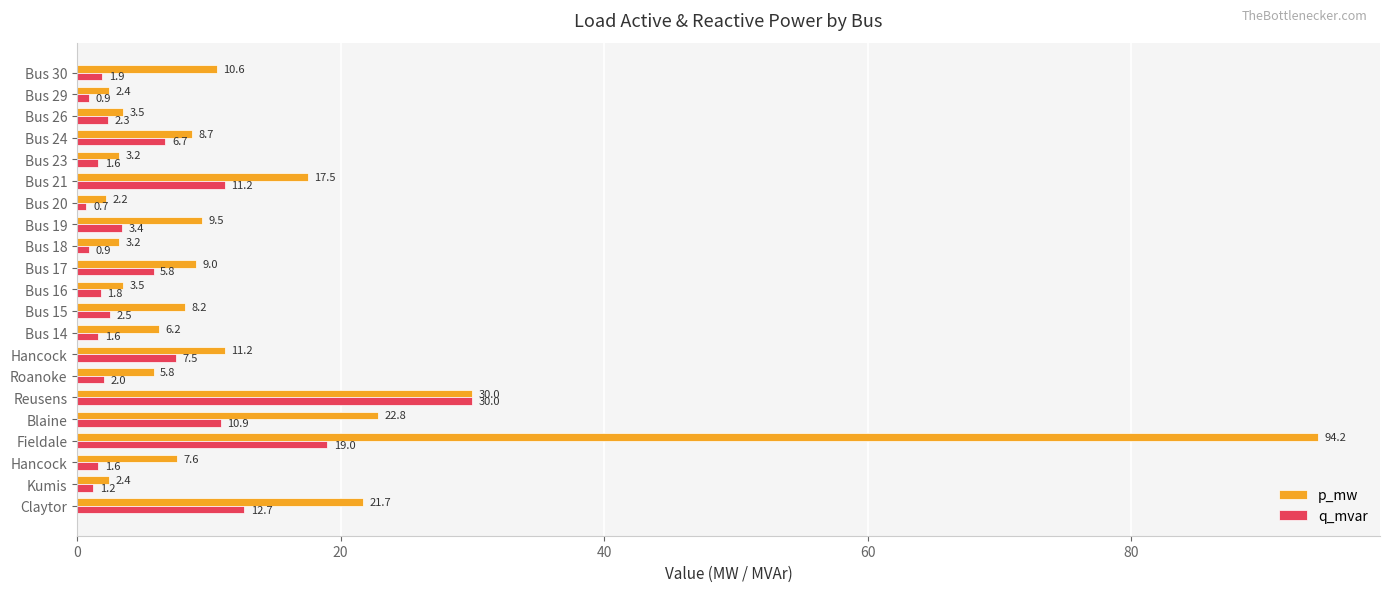

How many data points does each series have?

21